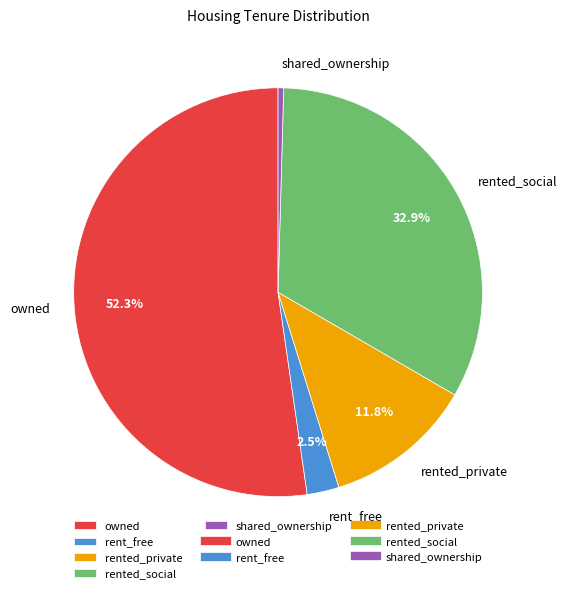

Which slice is the smallest?

shared_ownership